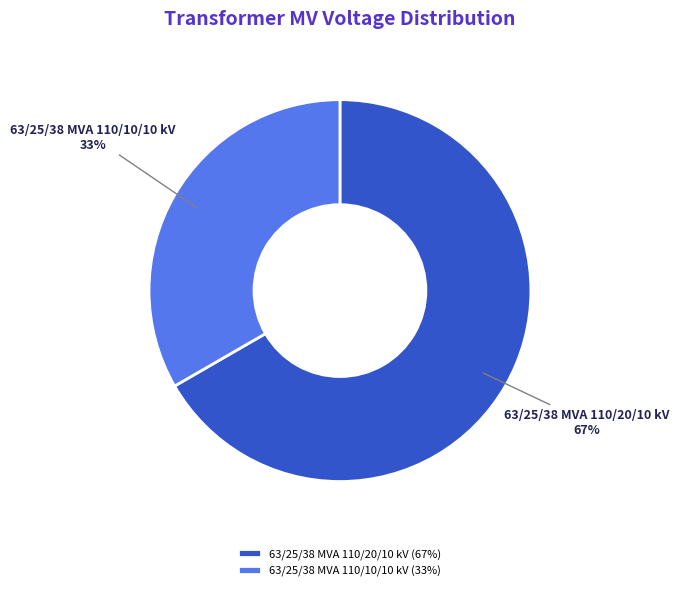

Combined, do 63/25/38 MVA 110/10/10 kV and 63/25/38 MVA 110/20/10 kV account for over 50%?

Yes